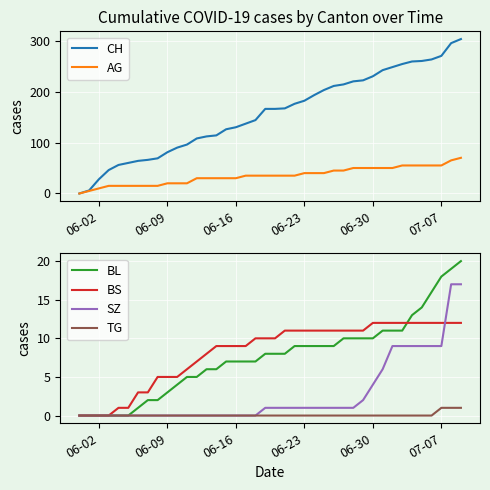

Reading left to right, what are all the values shown in this chart?

CH: 0	6	28	46	56	60	64	66	69	81	90	96	108	112	114	126	130	137	144	166	166	167	176	182	193	203	211	214	220	222	230	242	248	254	259	260	263	270	295	303
AG: 0	5	10	15	15	15	15	15	15	20	20	20	30	30	30	30	30	35	35	35	35	35	35	40	40	40	45	45	50	50	50	50	50	55	55	55	55	55	65	70
BL: 0	0	0	0	0	0	1	2	2	3	4	5	5	6	6	7	7	7	7	8	8	8	9	9	9	9	9	10	10	10	10	11	11	11	13	14	16	18	19	20
BS: 0	0	0	0	1	1	3	3	5	5	5	6	7	8	9	9	9	9	10	10	10	11	11	11	11	11	11	11	11	11	12	12	12	12	12	12	12	12	12	12
SZ: 0	0	0	0	0	0	0	0	0	0	0	0	0	0	0	0	0	0	0	1	1	1	1	1	1	1	1	1	1	2	4	6	9	9	9	9	9	9	17	17
TG: 0	0	0	0	0	0	0	0	0	0	0	0	0	0	0	0	0	0	0	0	0	0	0	0	0	0	0	0	0	0	0	0	0	0	0	0	0	1	1	1